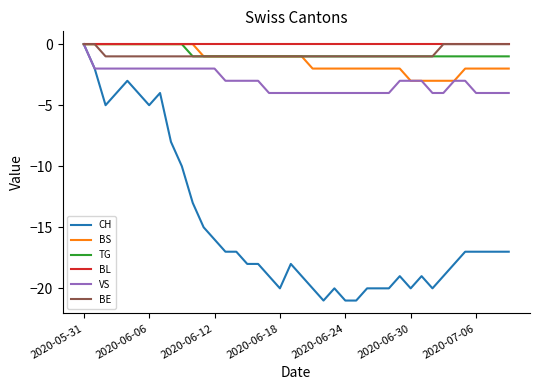

Which series has the largest range (max minus min)?

CH